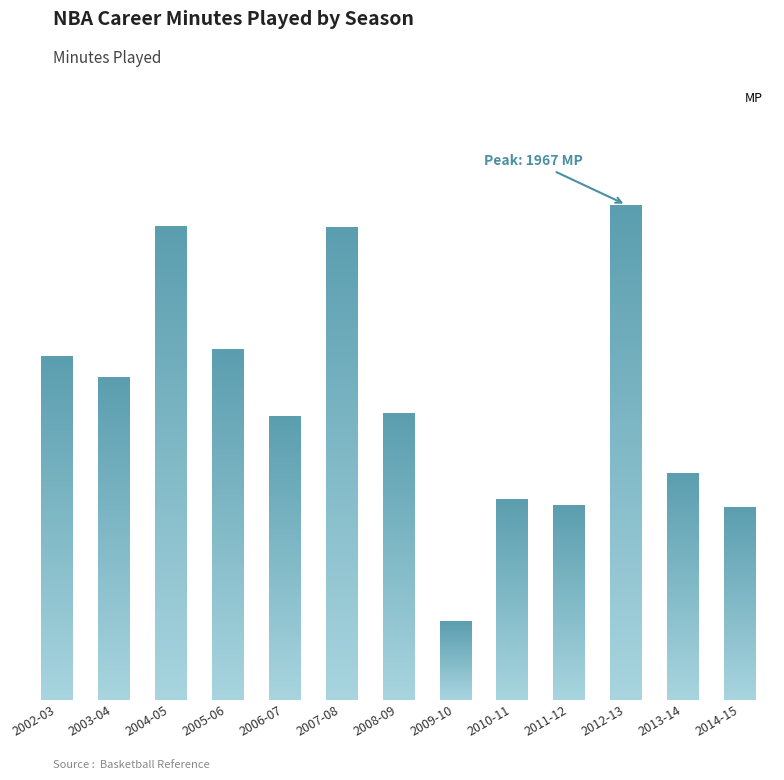

True or false: the data shows 798 at 2010-11.

True